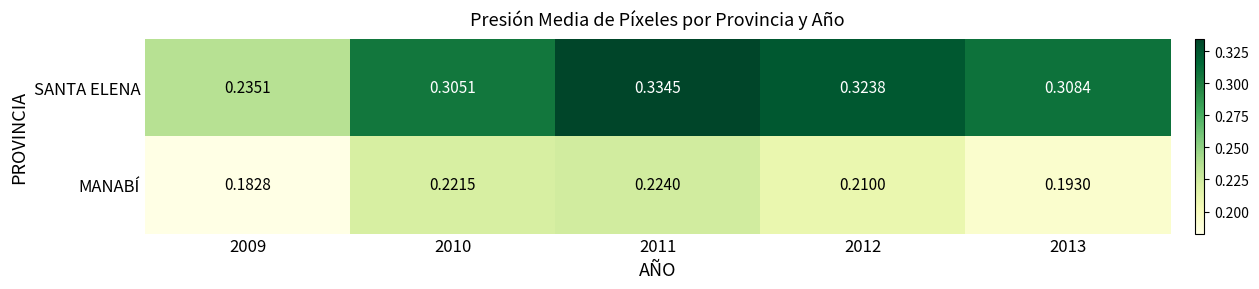

At which category does the chart reach its peak across all series?

2011